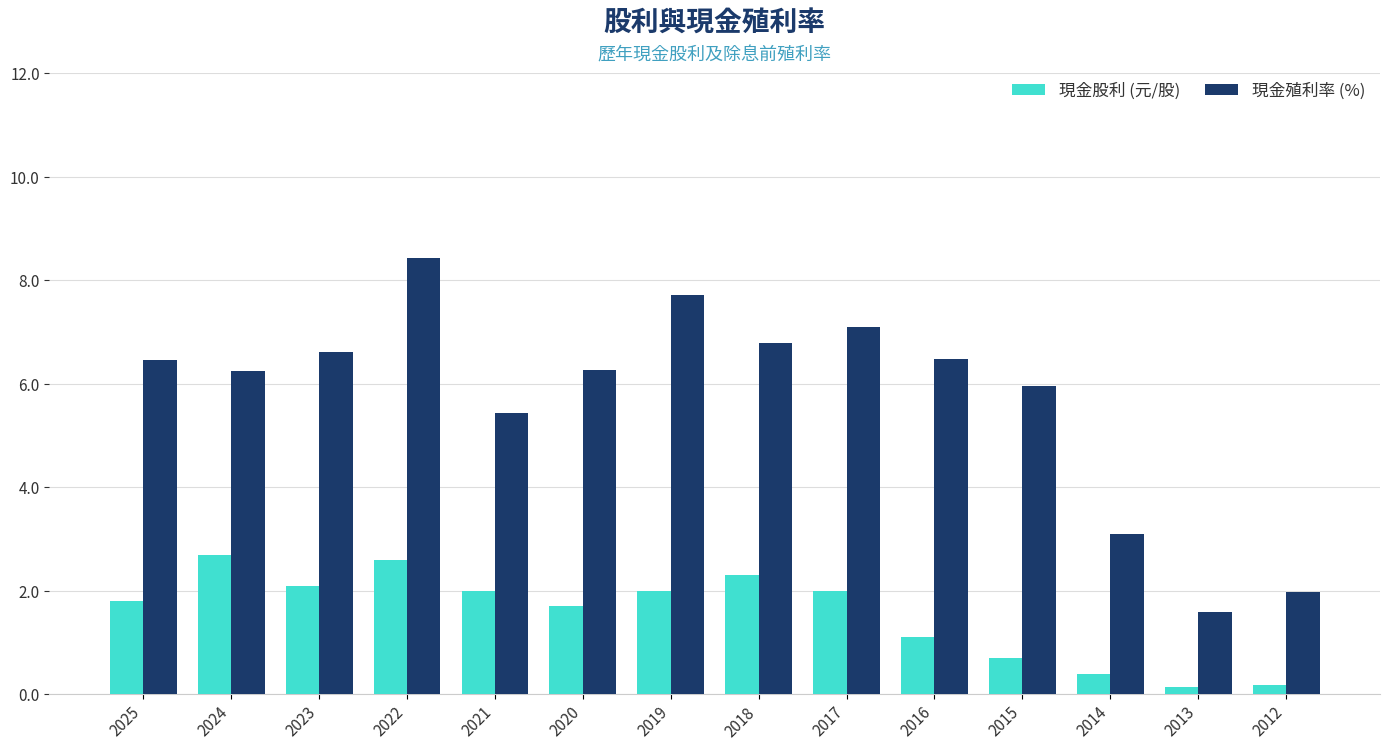

How many groups of bars are there?

14